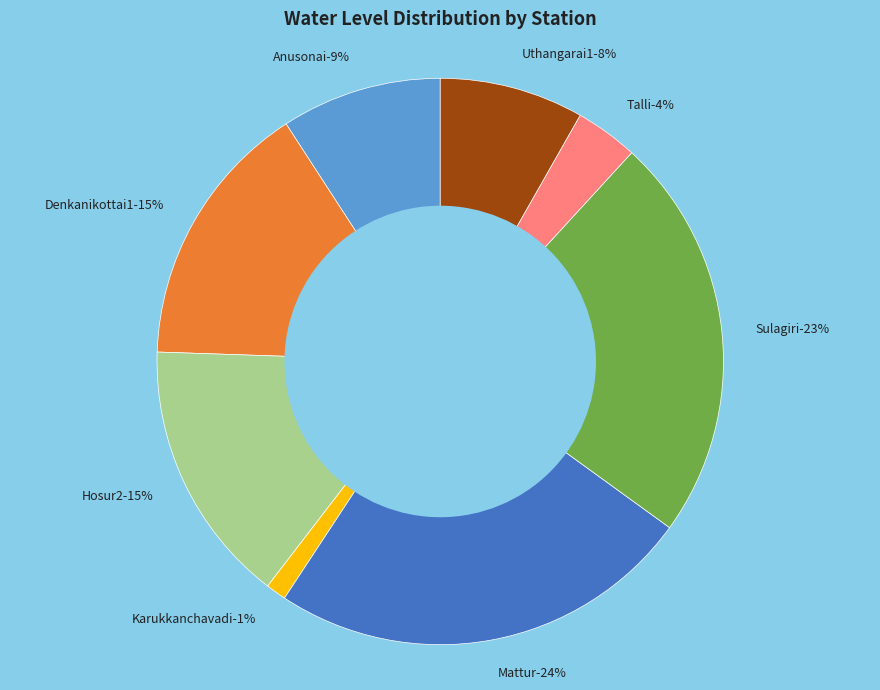

How many segments does this pie chart have?

8